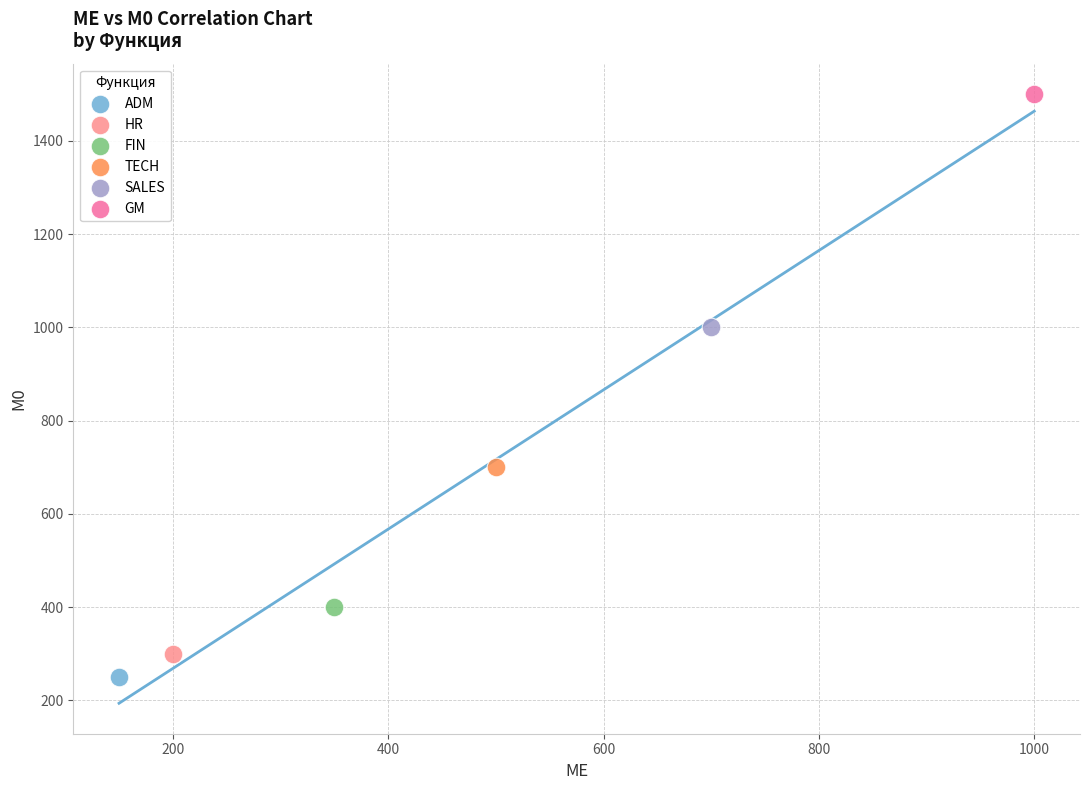

What are all the series names shown in the legend?

ADM, HR, FIN, TECH, SALES, GM